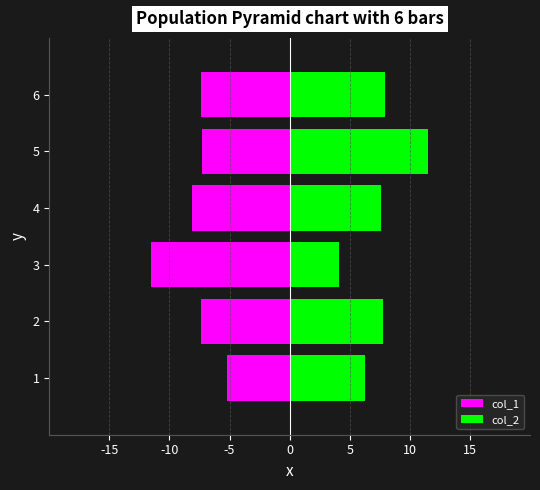

List the series in order of their peak value, highest first.

col_2, col_1